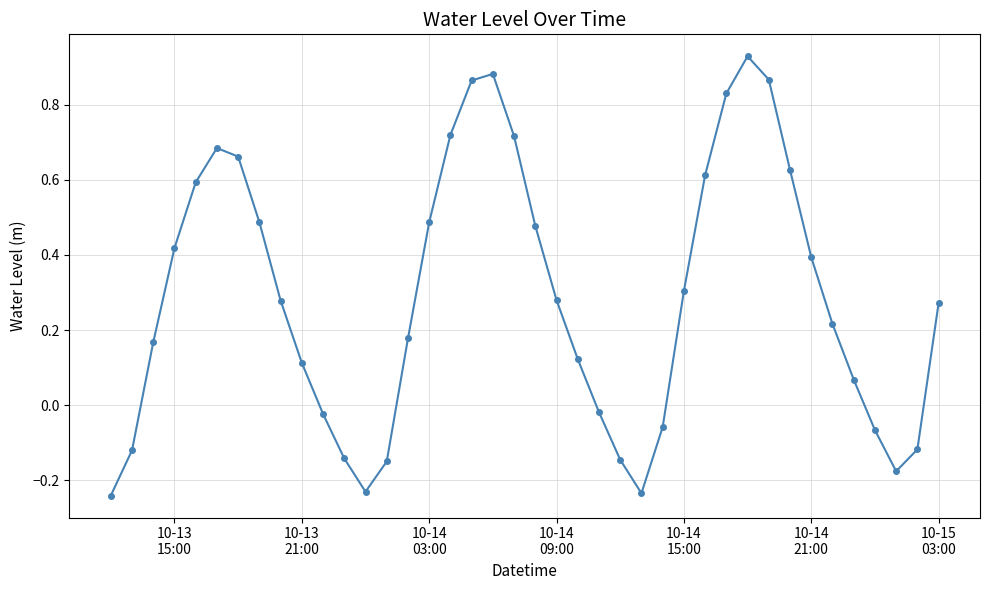

How many interior local valleys (lower than both neighbors) does the data have?

3